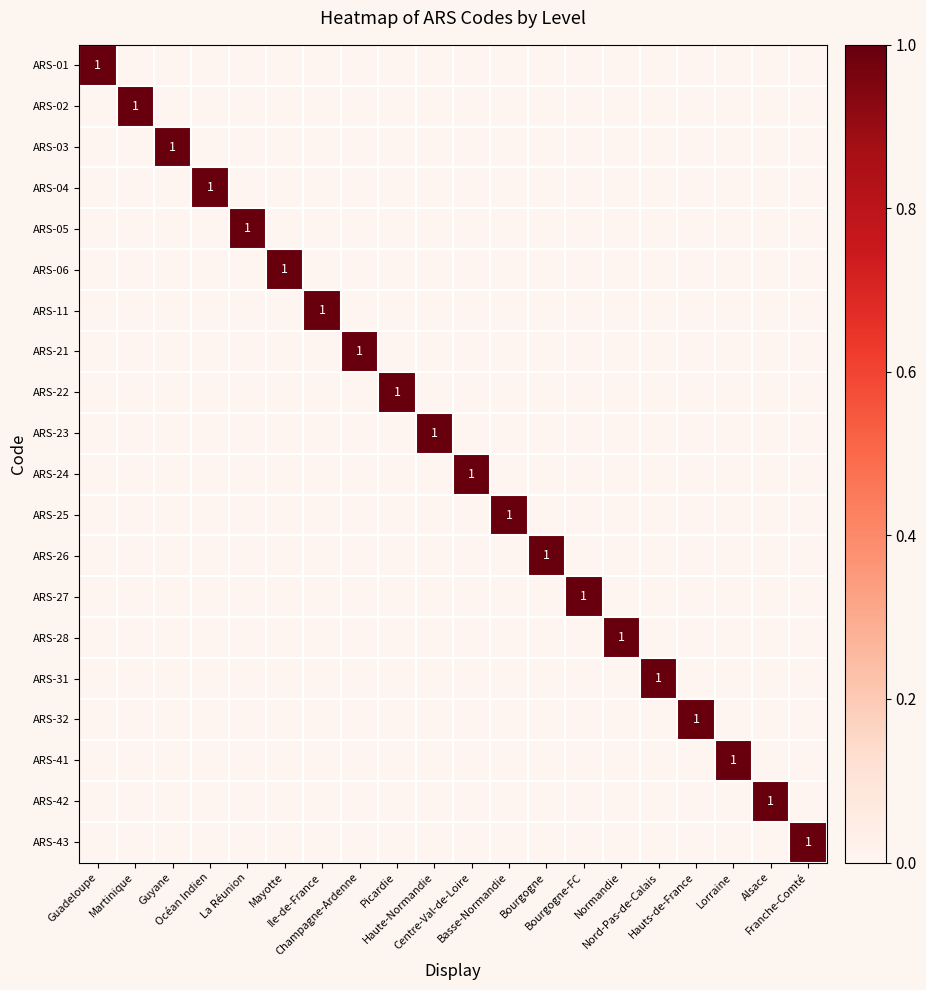

What is the maximum value for ARS-02?

1